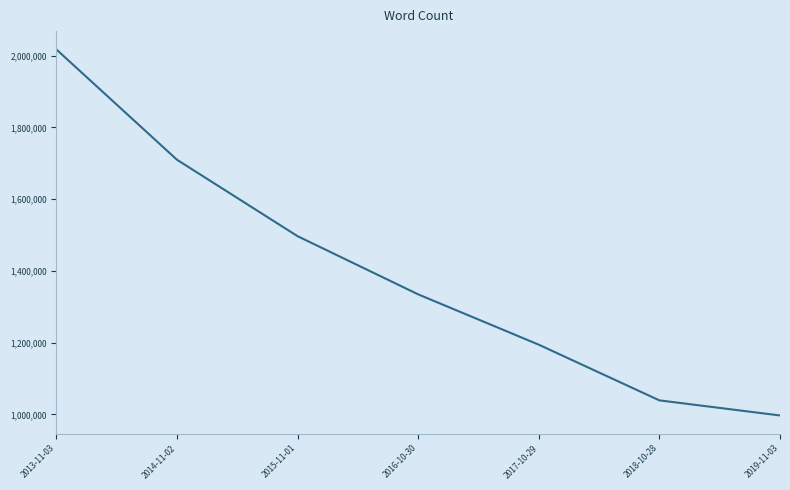

At which label is the value closest to 1507300?

2015-11-01